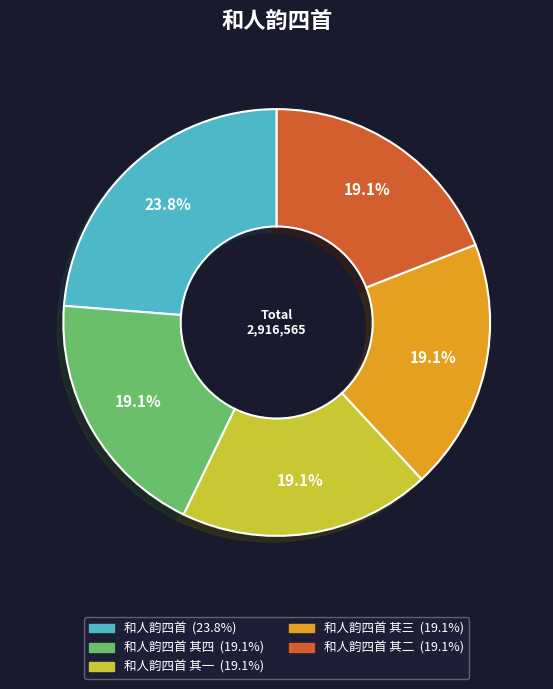

Is there a majority slice in this chart?

No